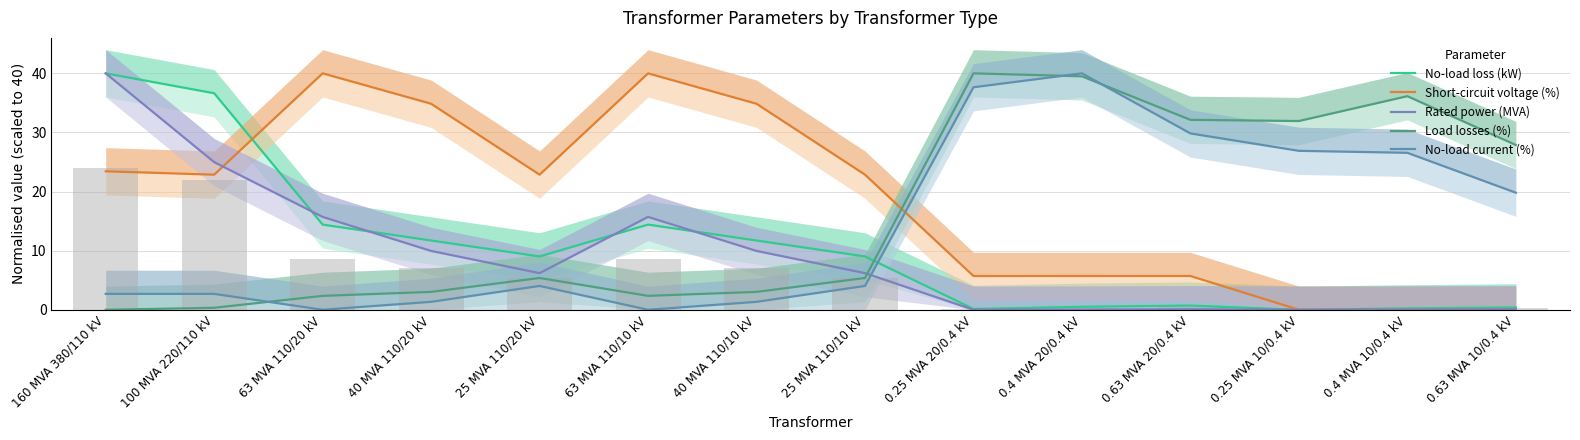

The value of Short-circuit voltage (%) at 0.63 MVA 10/0.4 kV is 0.0. True or false?

True